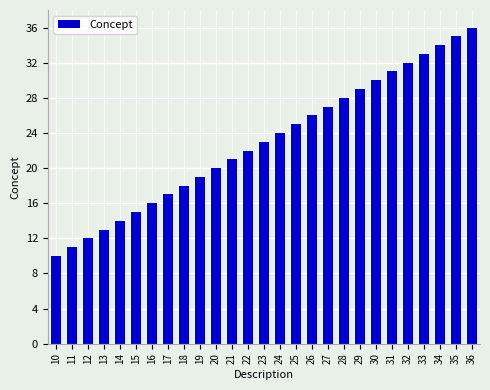

List the labels in order of value, smallest first.

10, 11, 12, 13, 14, 15, 16, 17, 18, 19, 20, 21, 22, 23, 24, 25, 26, 27, 28, 29, 30, 31, 32, 33, 34, 35, 36